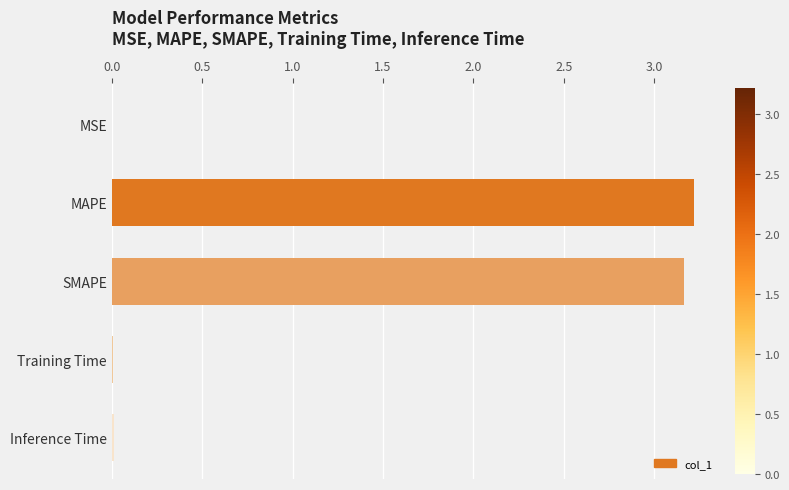

Which has a higher value, SMAPE or Training Time?

SMAPE